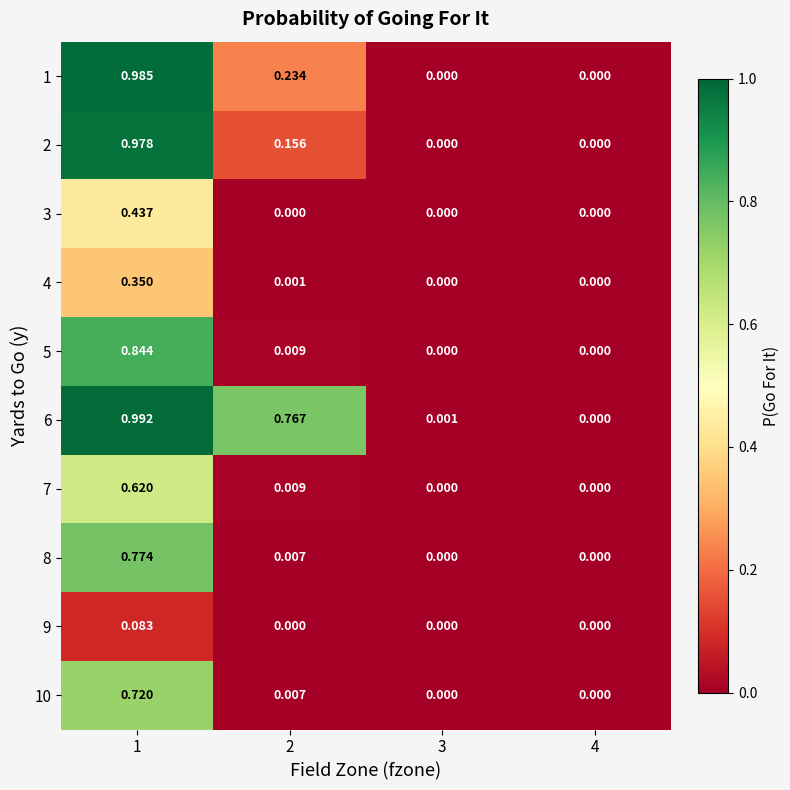

Is the value of 10 at 2 greater than the value of 5 at 4?

Yes